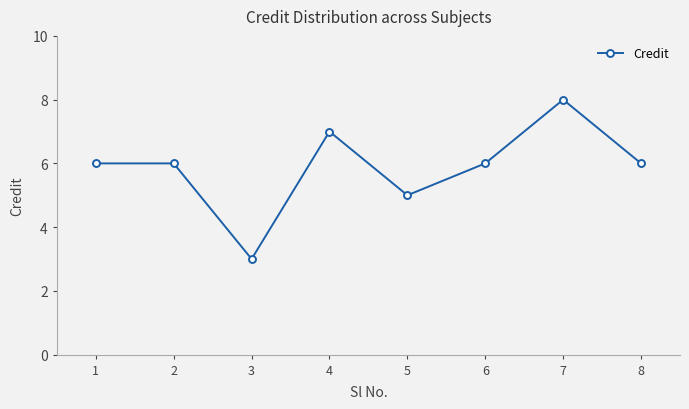

The value at 1 is 6. True or false?

True